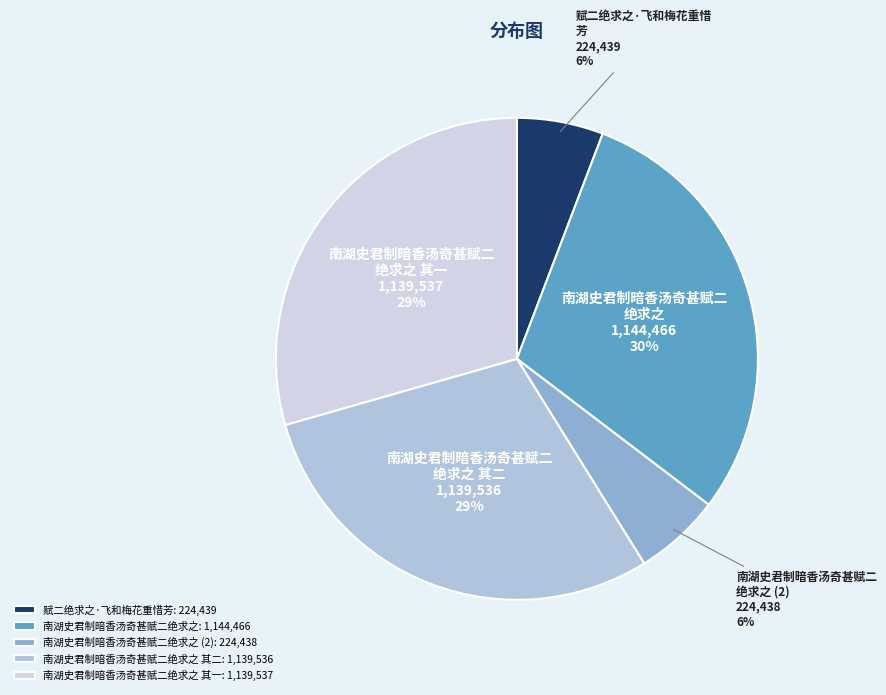

What is the largest slice in the pie chart?

南湖史君制暗香汤奇甚赋二绝求之